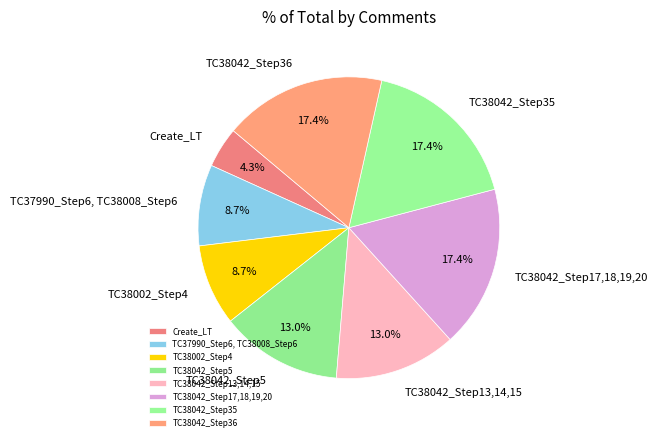

What portion of the pie excludes Create_LT?

95.7%